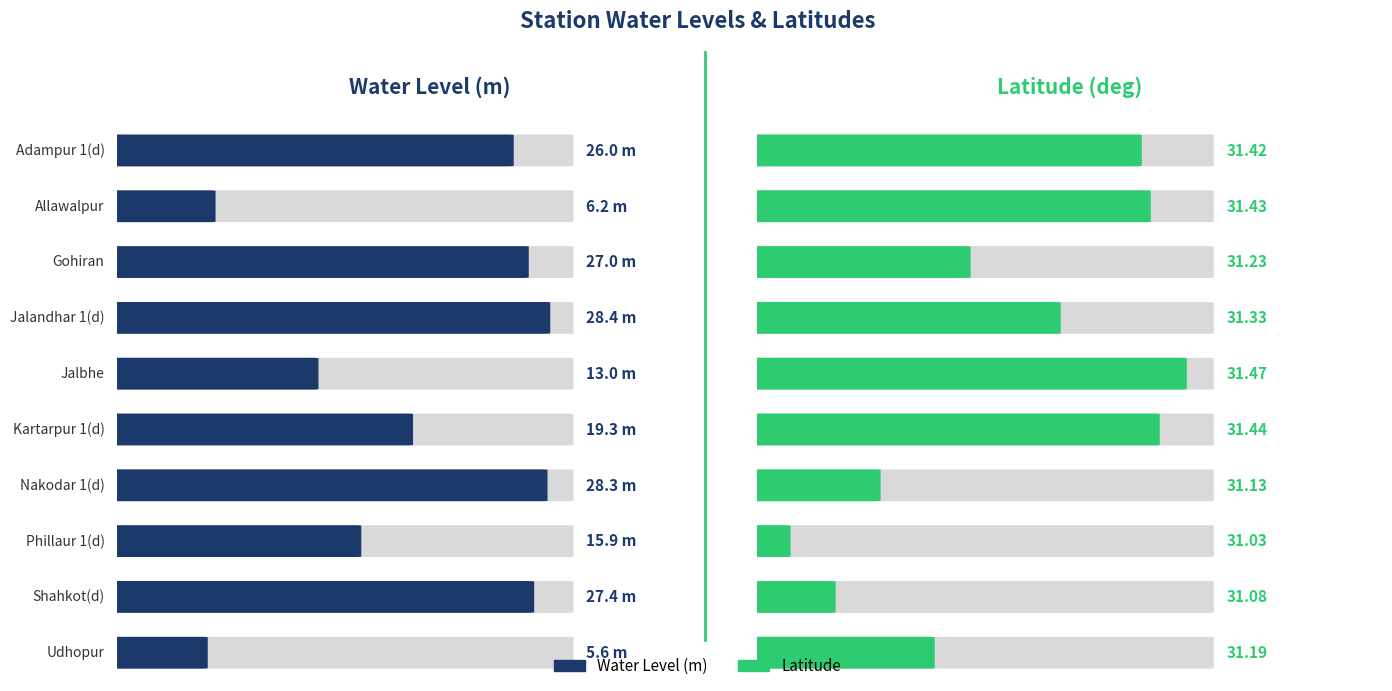

What is the label of the 2nd bar from the left?

Allawalpur